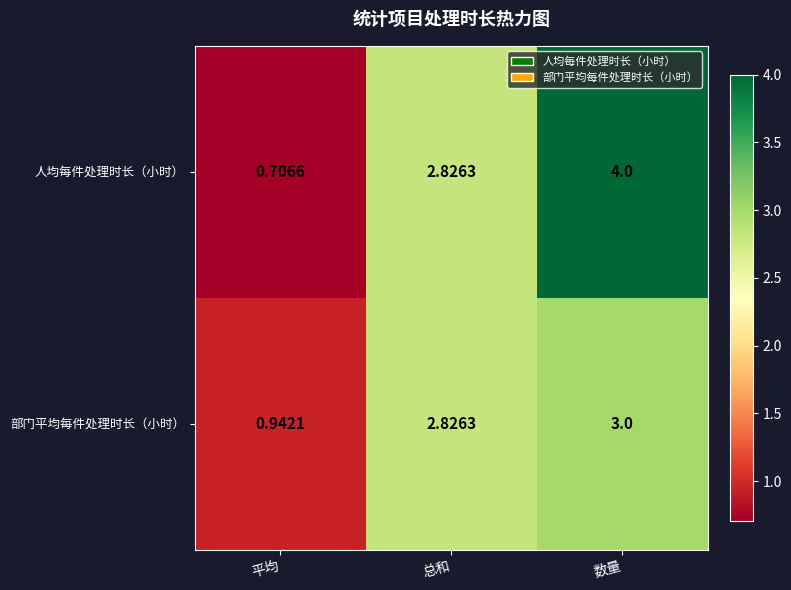

Where does the 部门平均每件处理时长（小时） series first go above 2?

总和